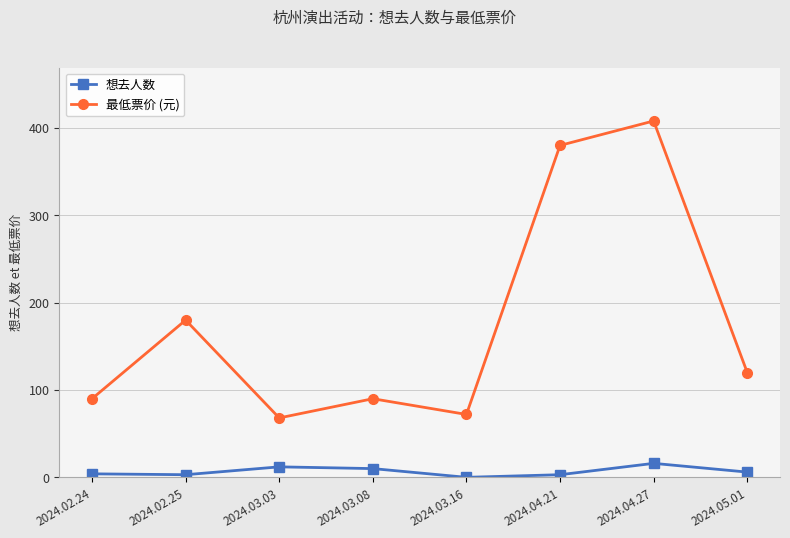

In 最低票价 (元), how many points are lower than both neighbors (excluding endpoints)?

2